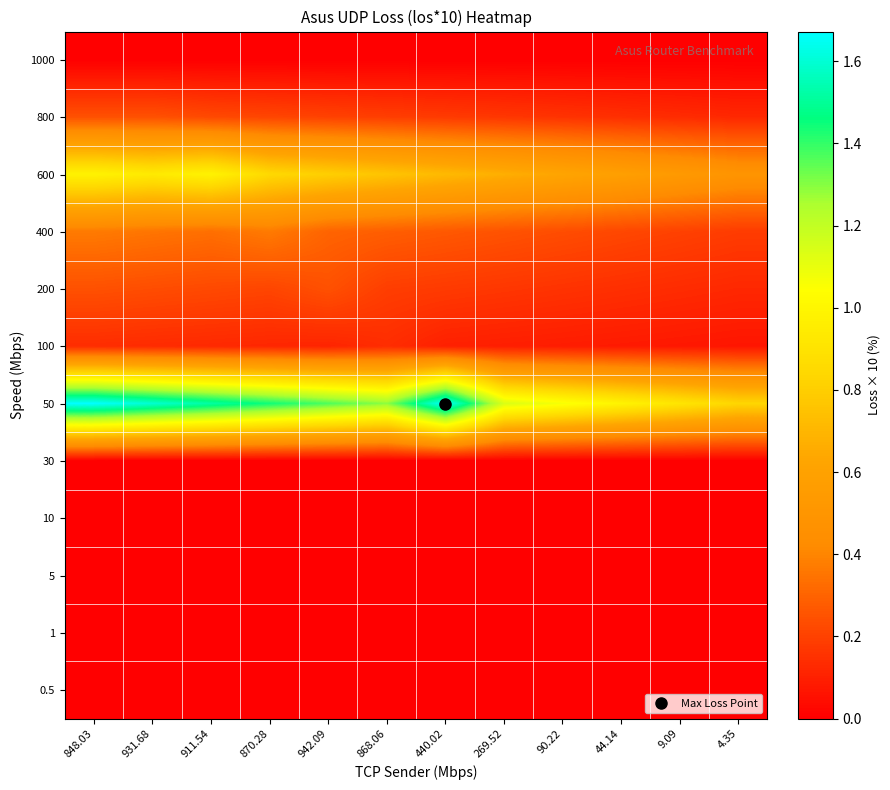

What is the maximum value shown in the chart?

1.7